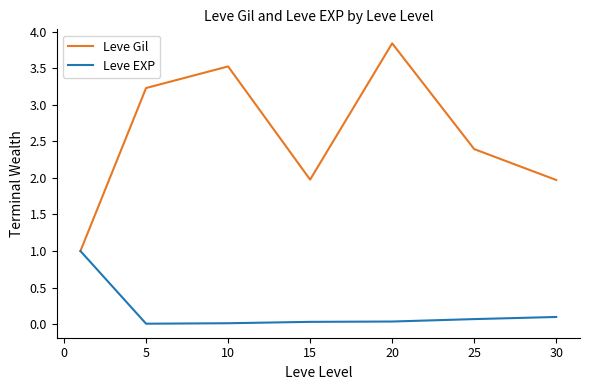

Which series has the largest total across all categories?

Leve Gil